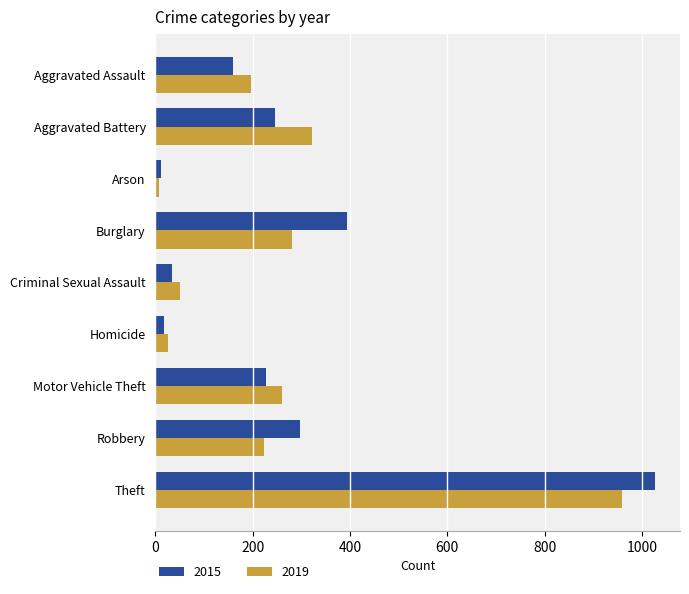

Where is 2019 nearest to the value 483?

Aggravated Battery